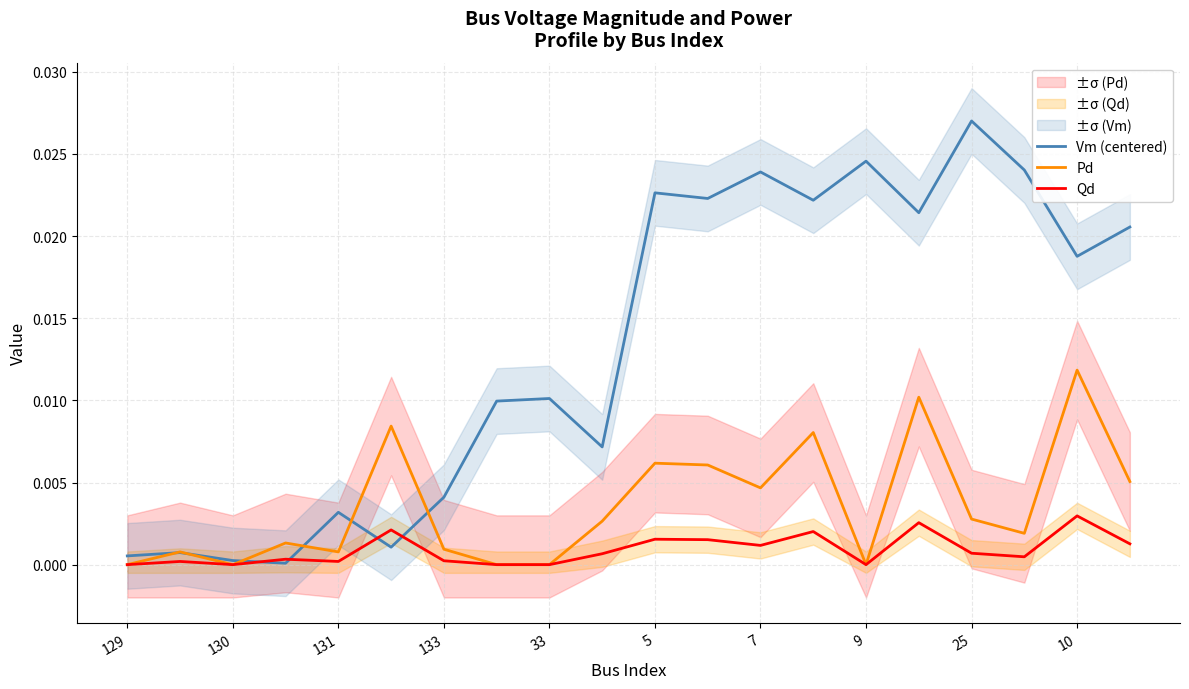

True or false: Qd has a value of 0.0 at 131.

True